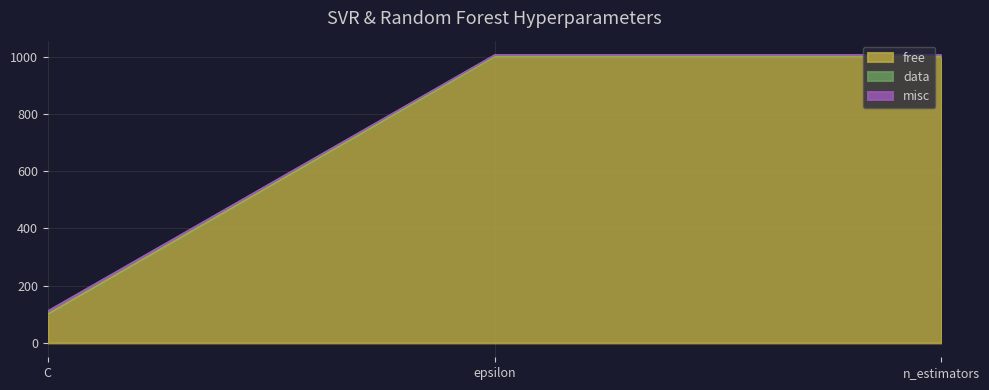

The value of free at epsilon is 1000. True or false?

True